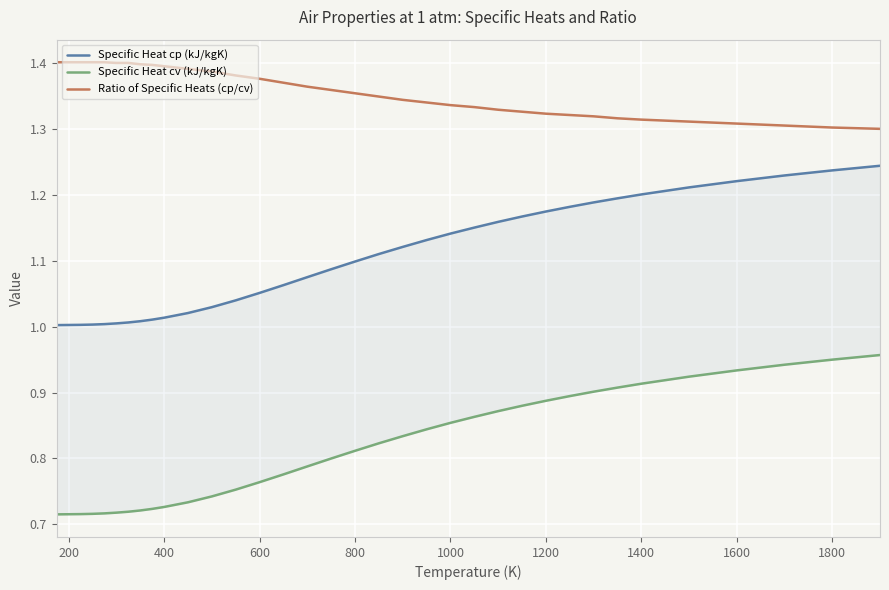

Rank the series by their average value, from highest to lowest.

Ratio of Specific Heats (cp/cv), Specific Heat cp (kJ/kgK), Specific Heat cv (kJ/kgK)